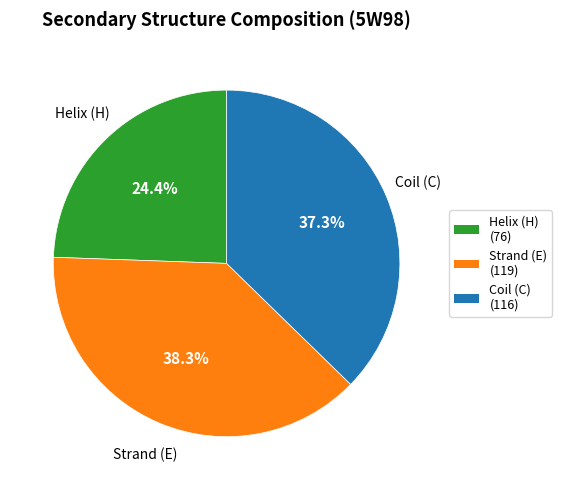

Is the sum of Strand (E) and Coil (C) greater than half?

Yes